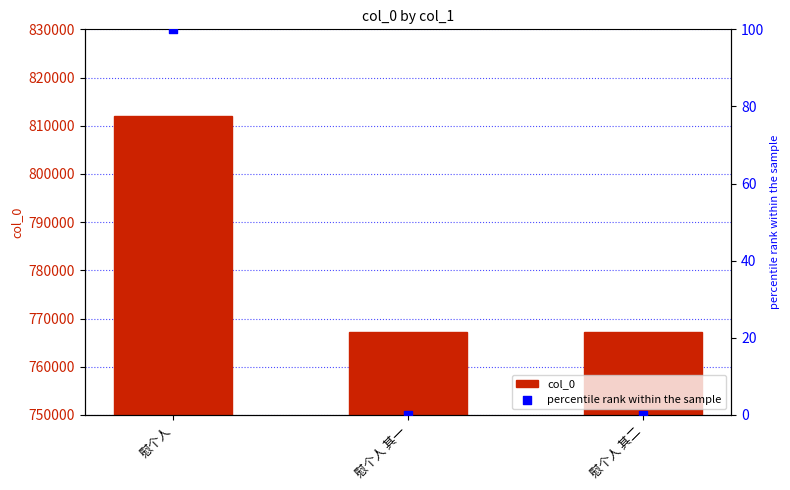

At how many categories does at least one series exceed 517756?

3